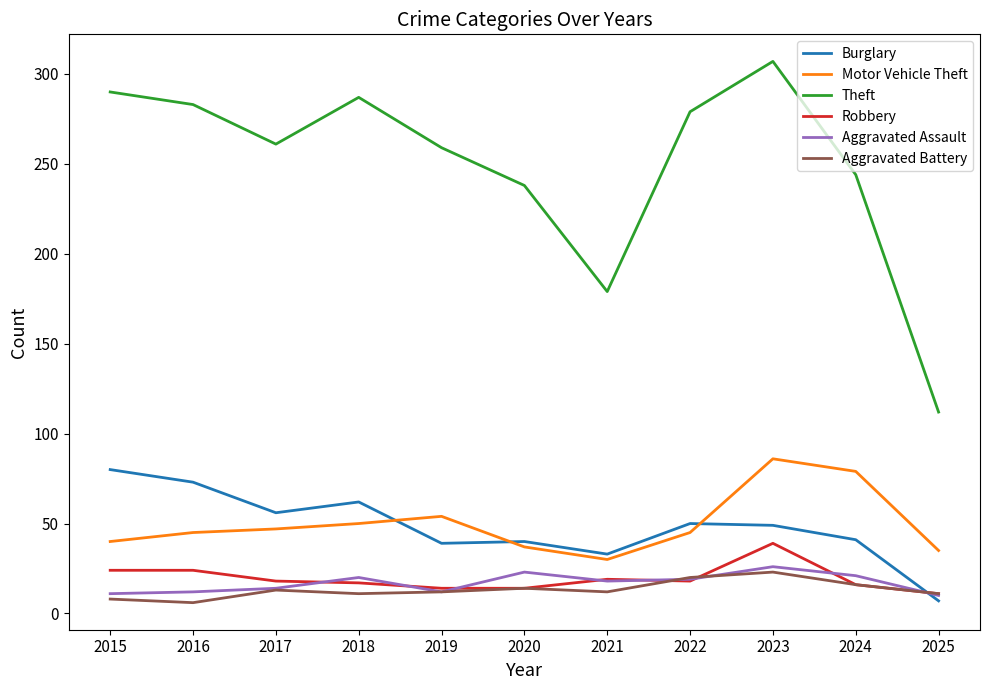

What is the average value of the Aggravated Battery series?

13